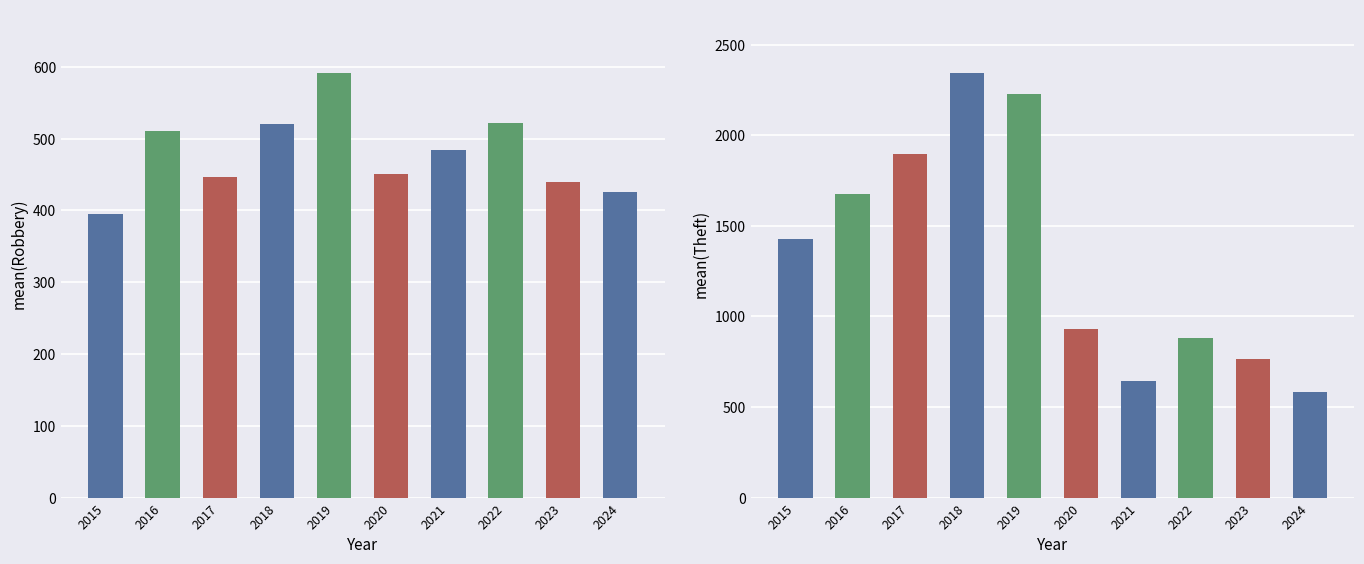

What value does the Robbery series have at 2018?

520